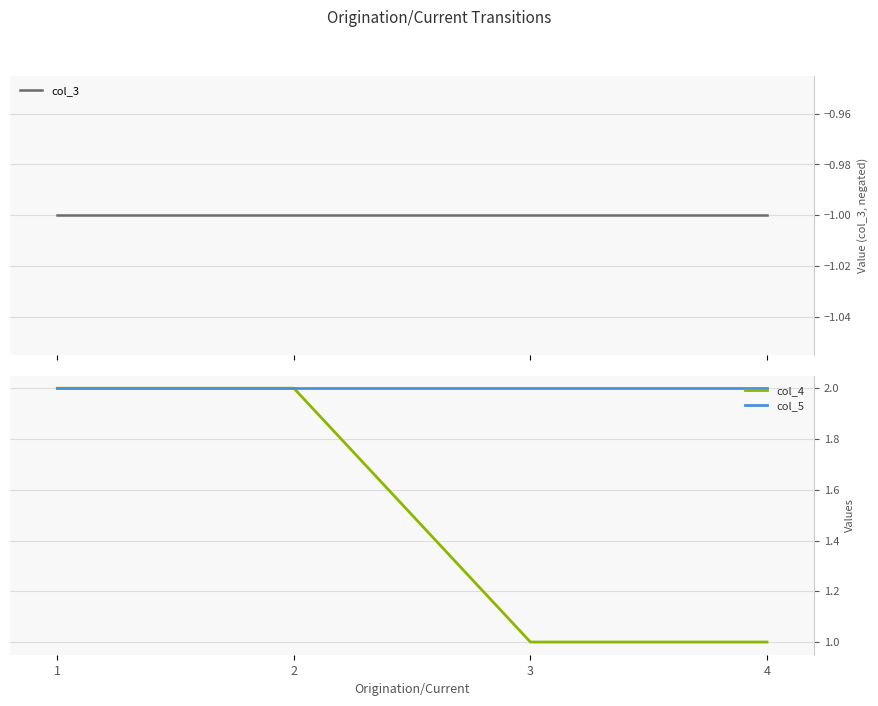

Between 1 and 4, which is larger?

1